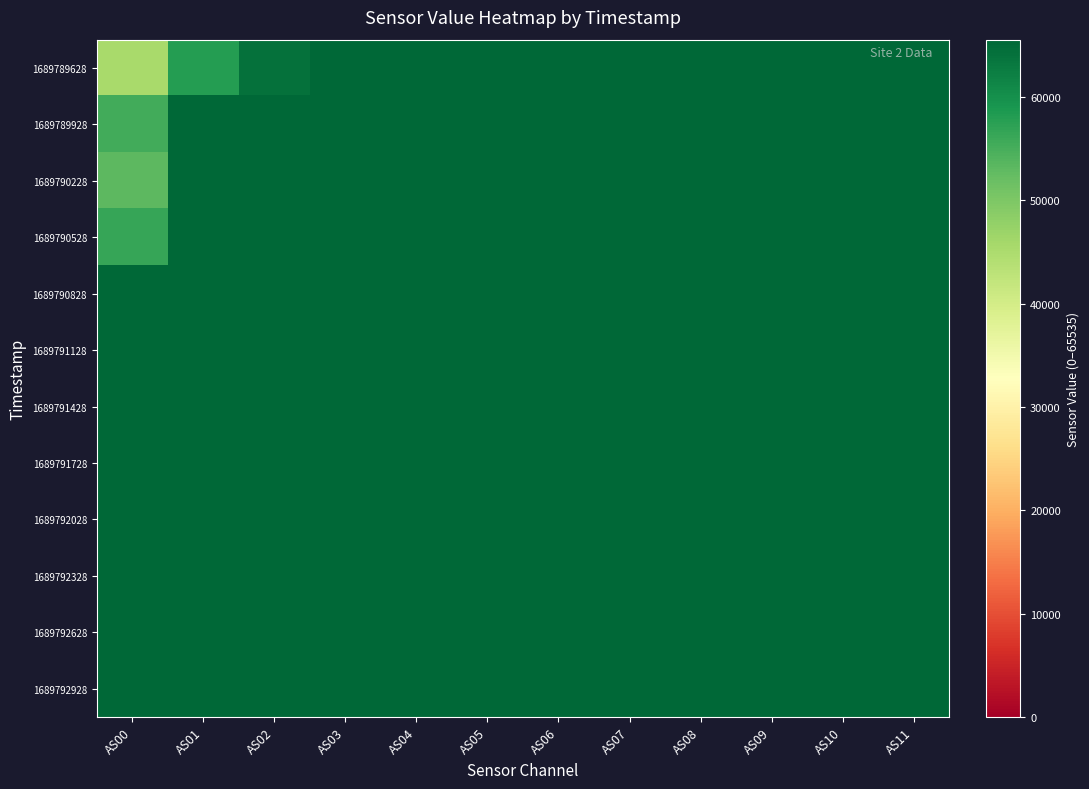

Between AS05 and AS09, which is larger?

AS05